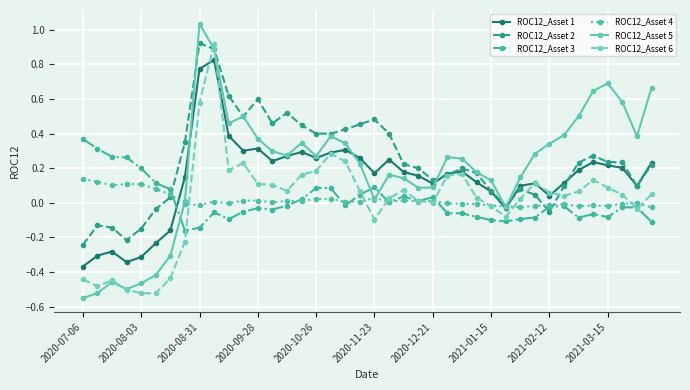

True or false: ROC12_Asset 1 has more than 2 interior local peaks.

True